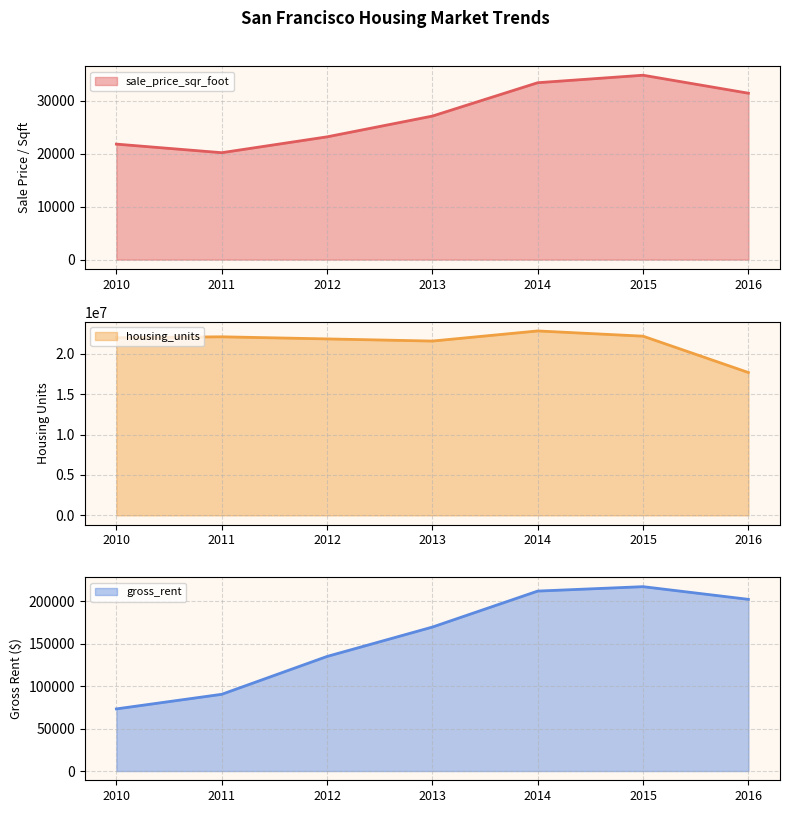

What is the average value of the gross_rent series?

156856